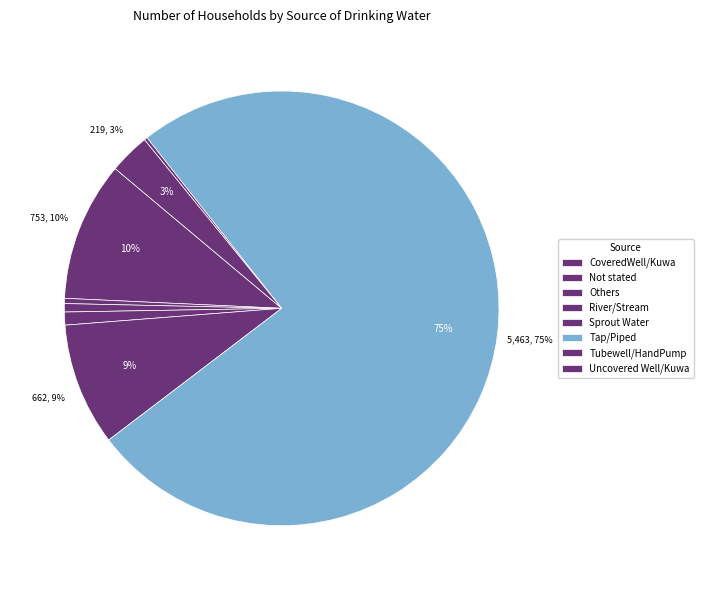

To the nearest percent, what is the average slice percentage?

12%